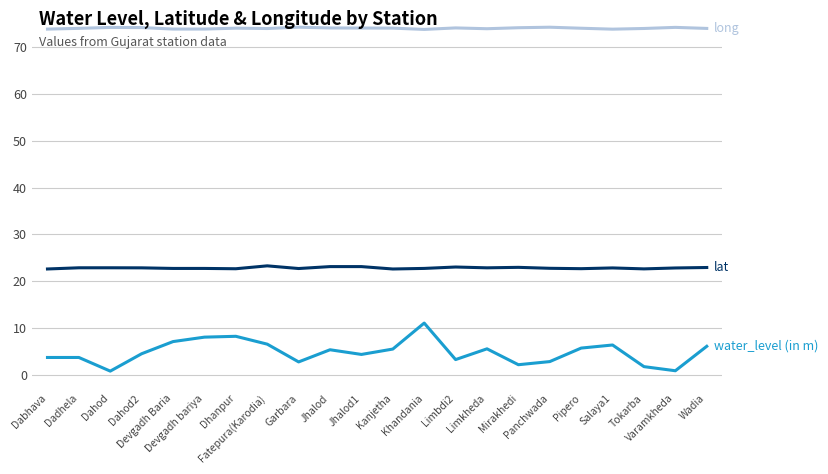

What is the maximum value shown in the chart?

74.3